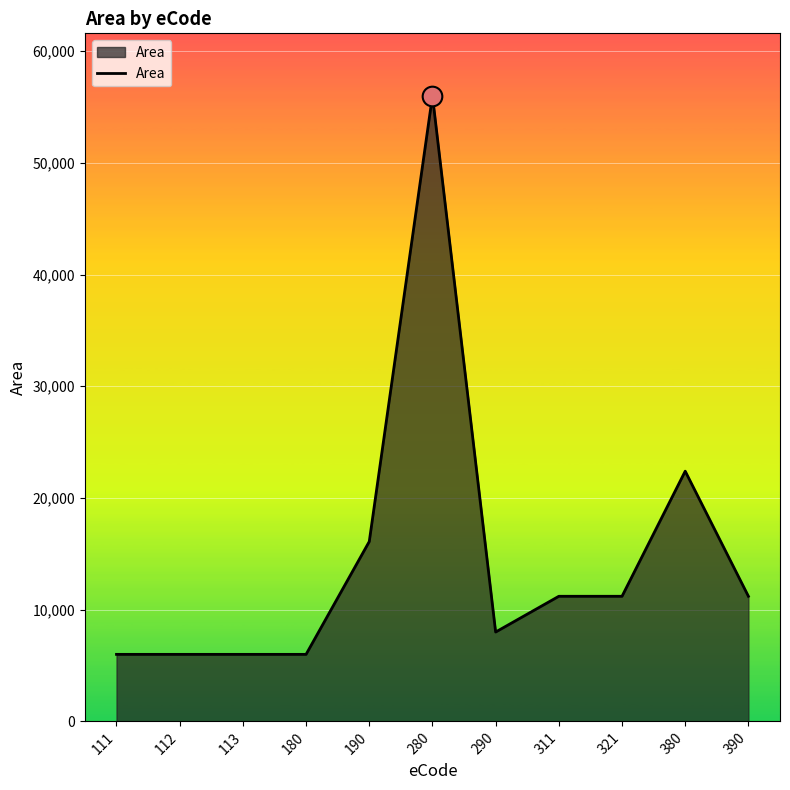

What is the ratio of the value at 112 to the value at 380?

0.3